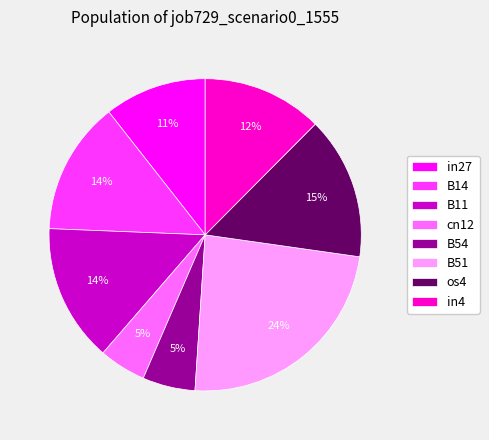

To the nearest percent, what is the difference between the largest and smallest slice percentages?

19%